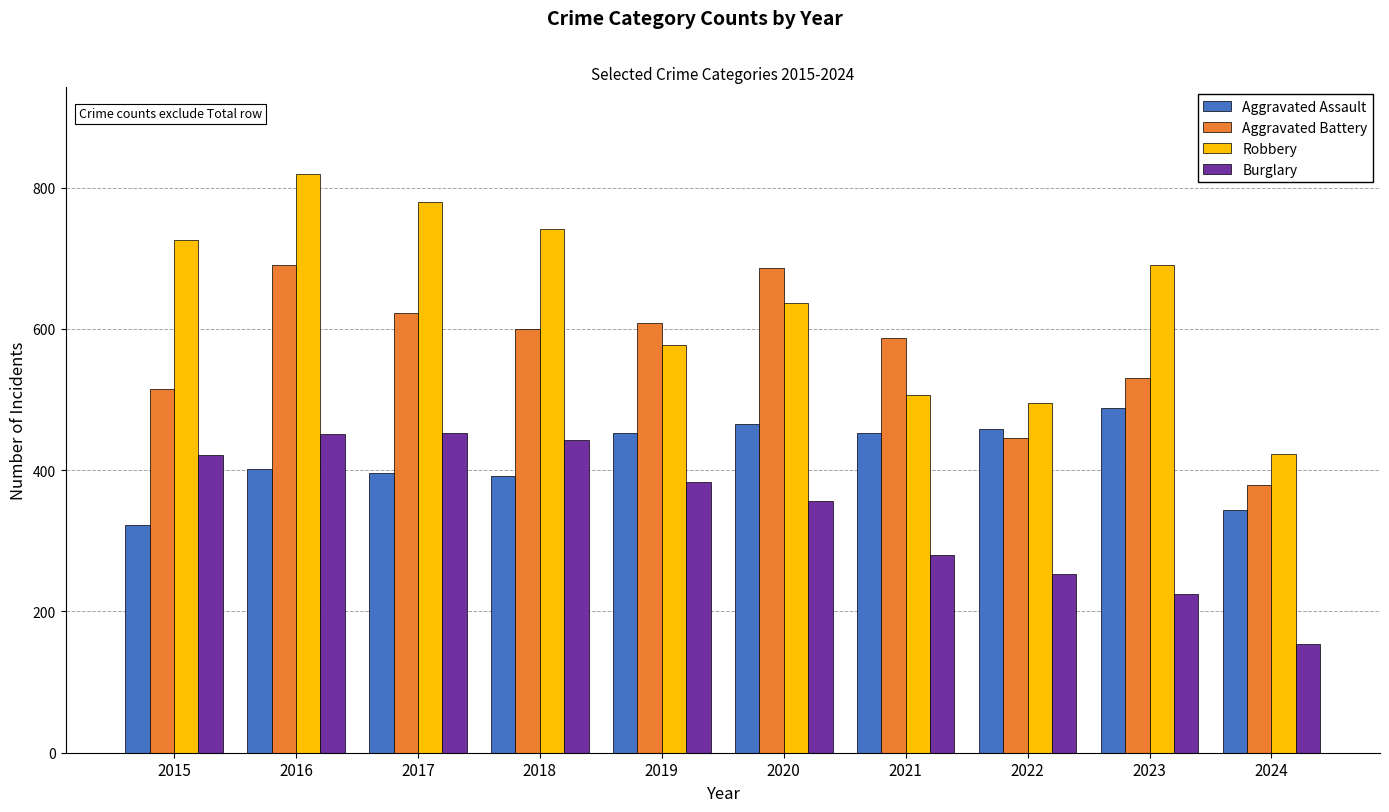

What is the spread (max minus min) of values at 2017?

384